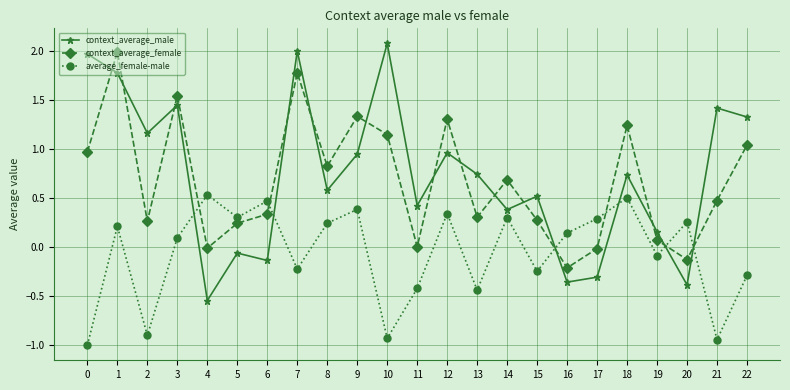

True or false: context_average_female has more than 1 interior local peaks.

True